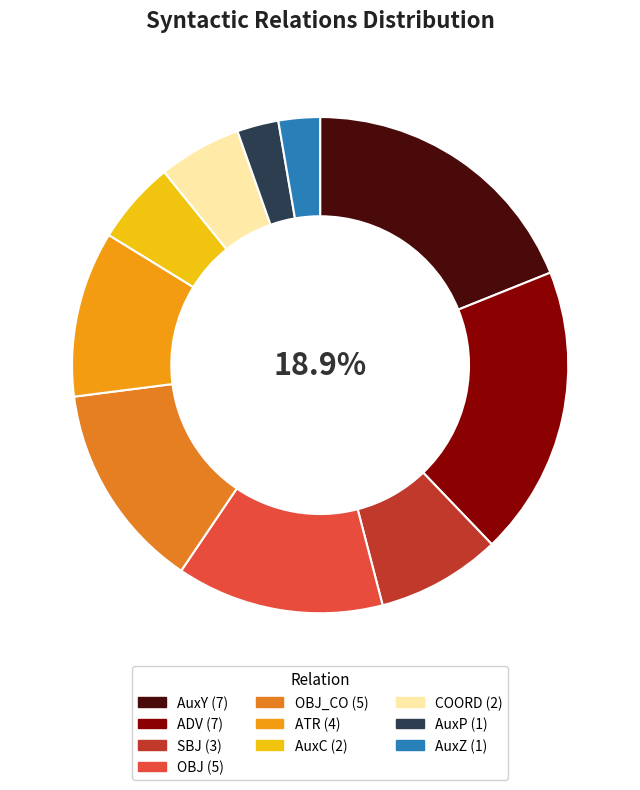

How many segments does this pie chart have?

10